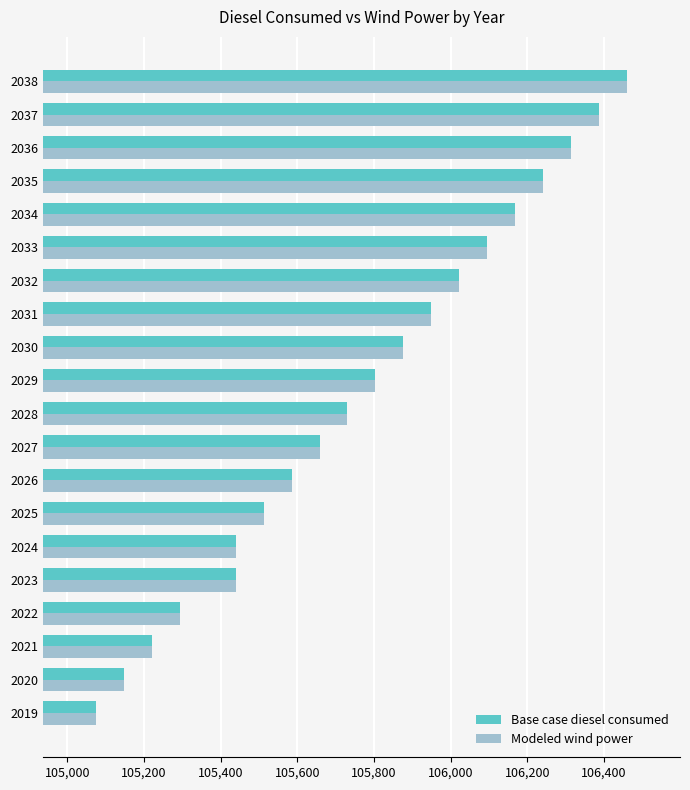

What is the total value across all series at 2027?

211315.8